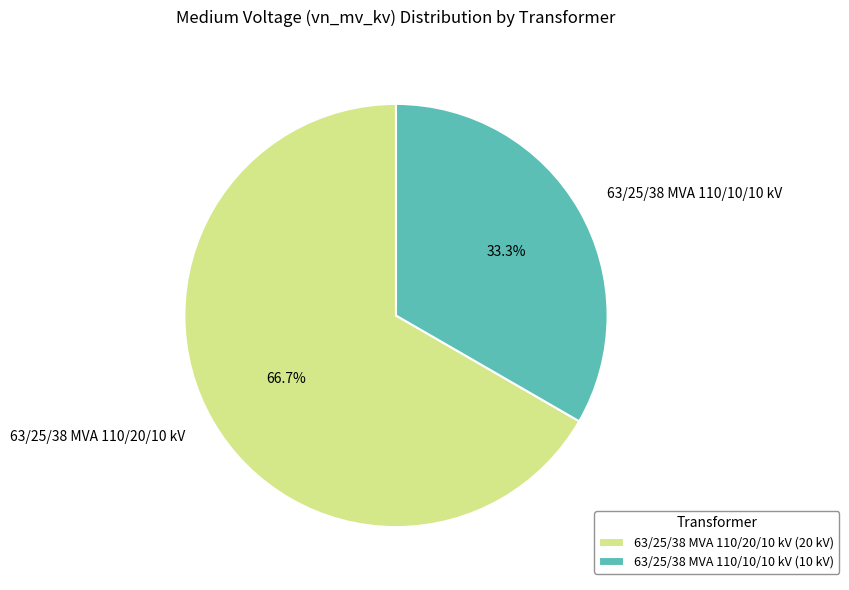

Count the number of slices in the pie.

2